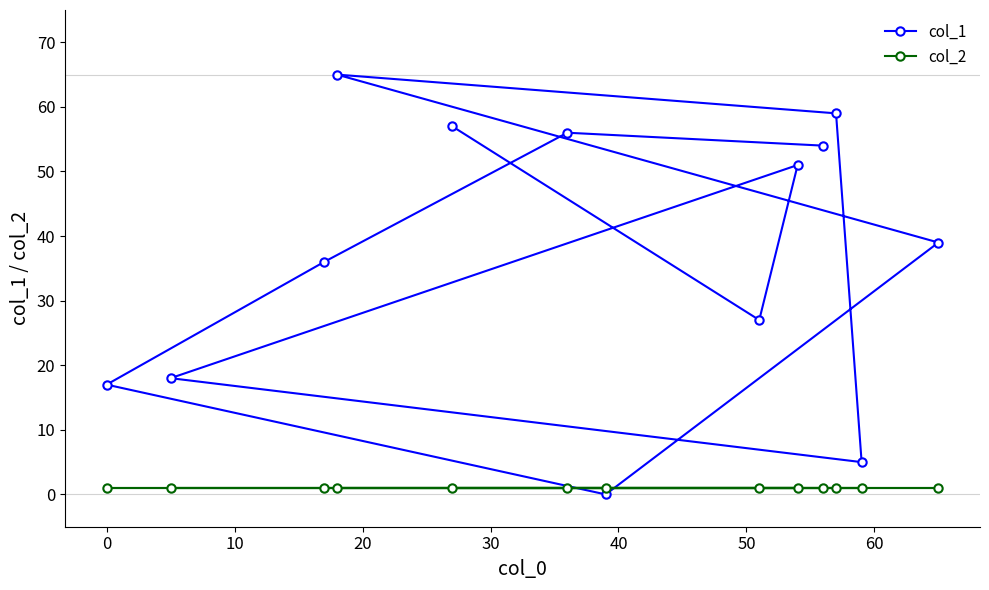

Which series has the largest total across all categories?

col_1